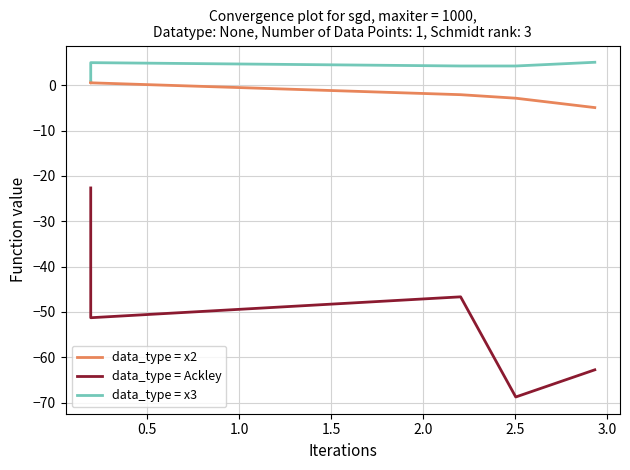

Is the value of data_type = x2 at 1.0 greater than the value of data_type = Ackley at 1.5?

Yes